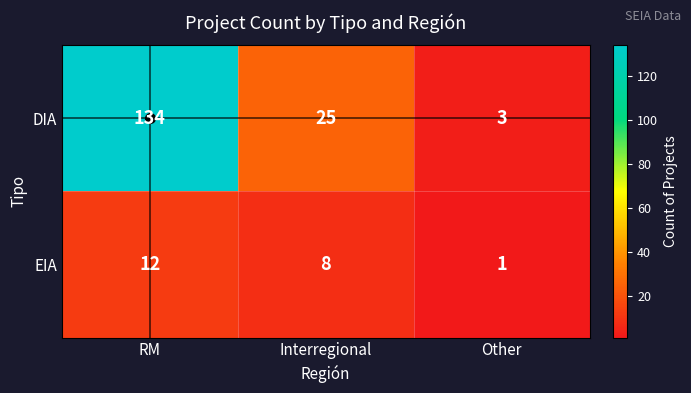

Count the number of data series in this chart.

2